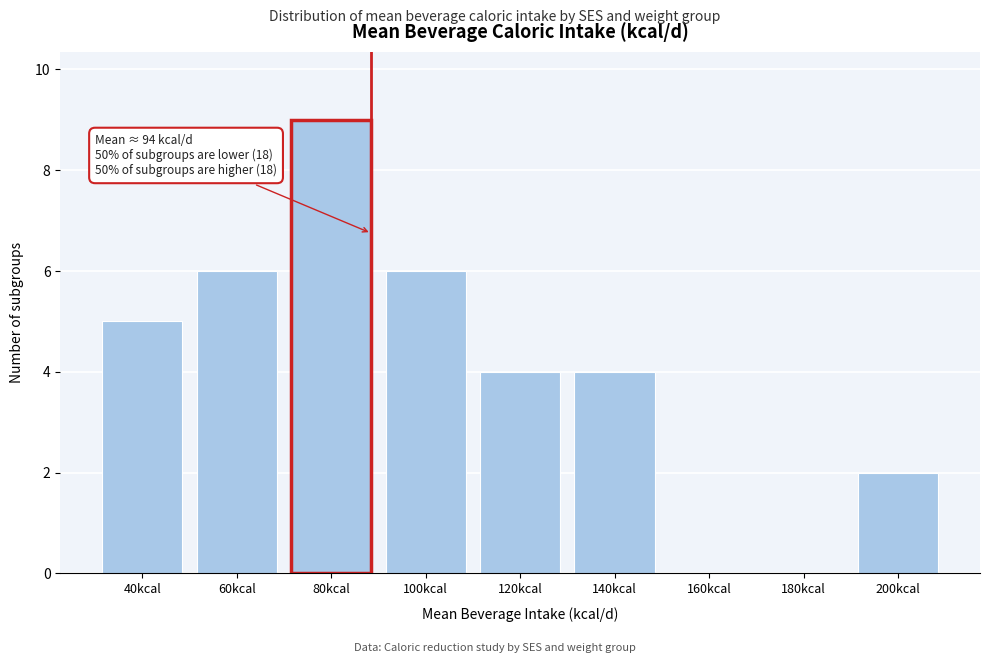

Reading left to right, extract all data points from this chart.

40kcal=5	60kcal=6	80kcal=9	100kcal=6	120kcal=4	140kcal=4	160kcal=0	180kcal=0	200kcal=2